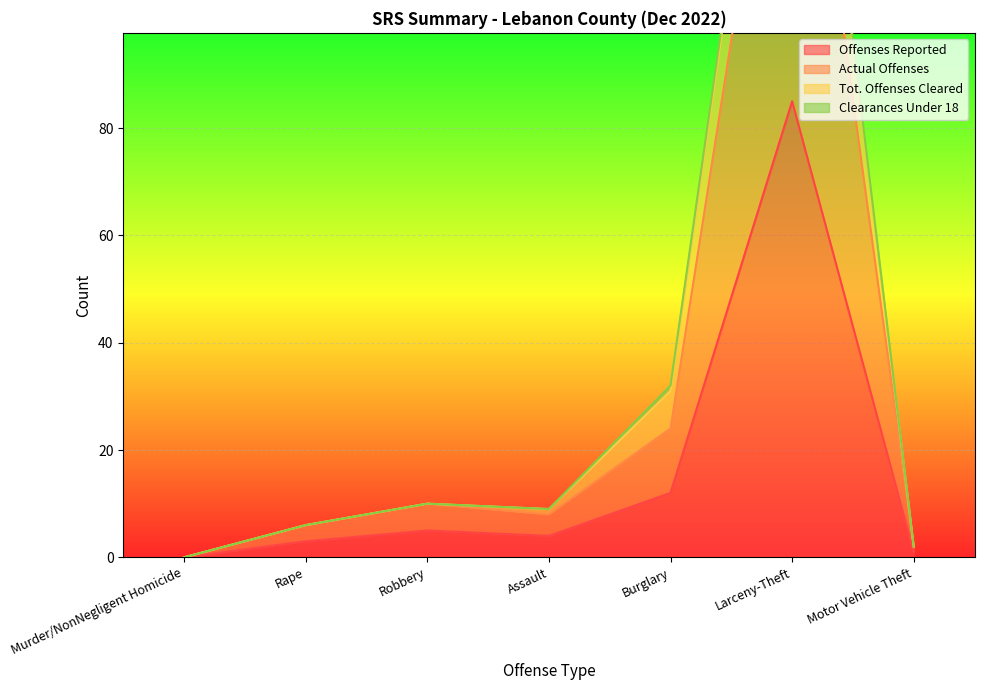

Which category has the lowest value in the Offenses Reported series?

Murder/NonNegligent Homicide